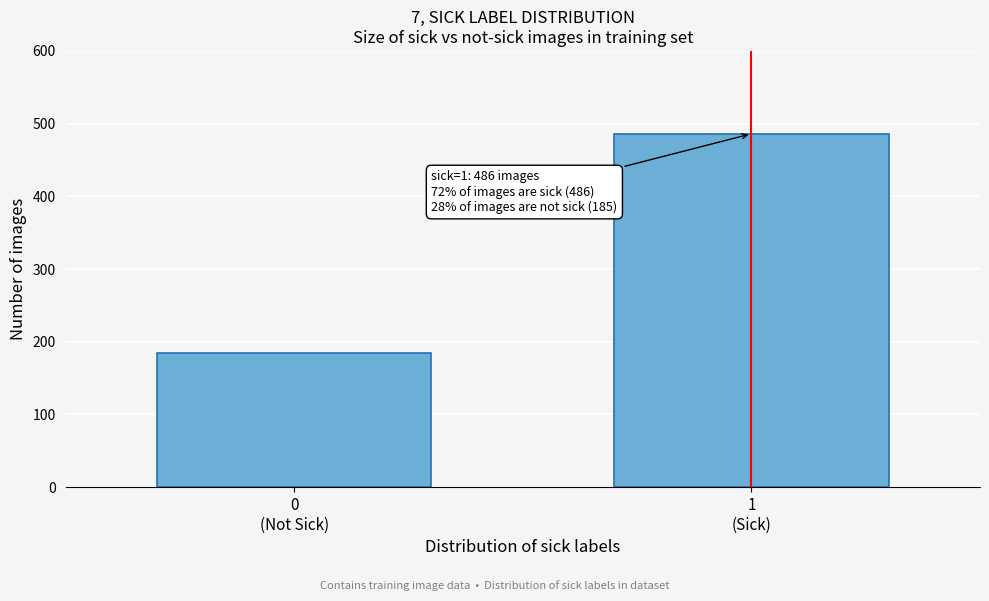

Reading left to right, what are all the values shown in this chart?

185	486